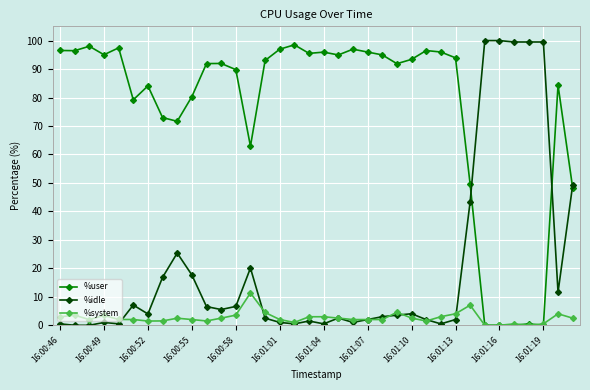

True or false: %system has more than 0 points higher than both neighbors.

True